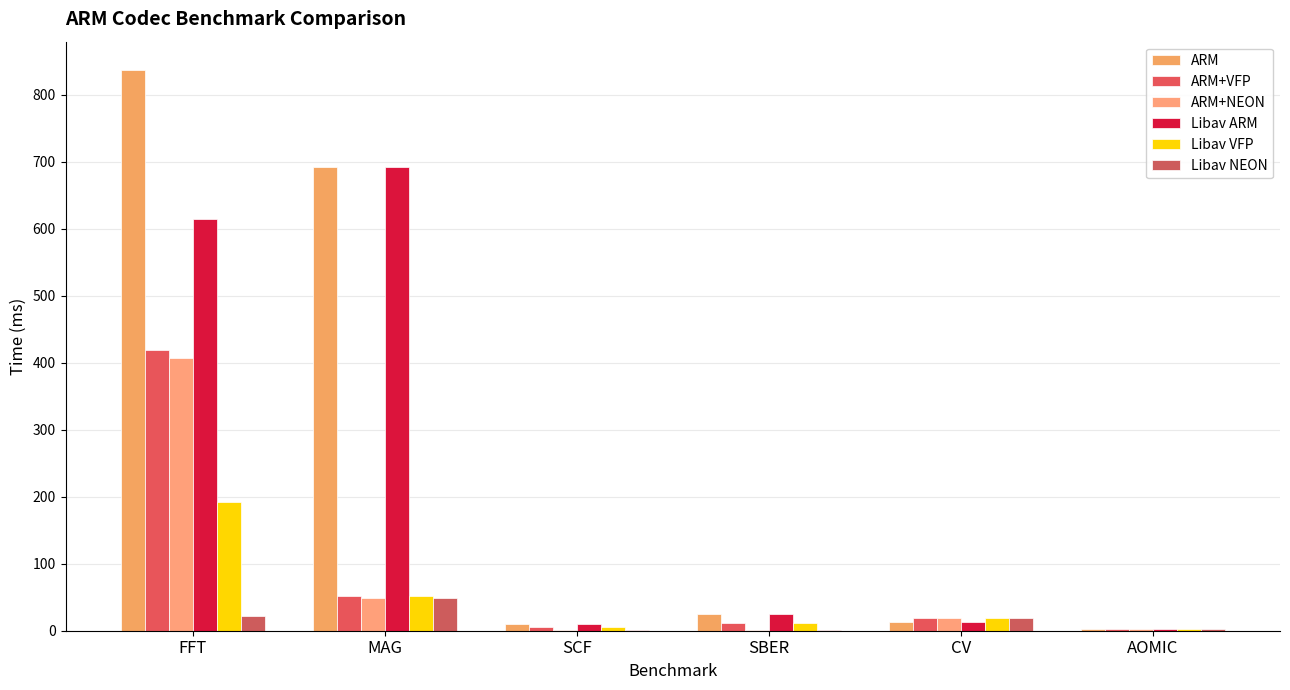

True or false: ARM has a value of 13.4 at SCF.

False